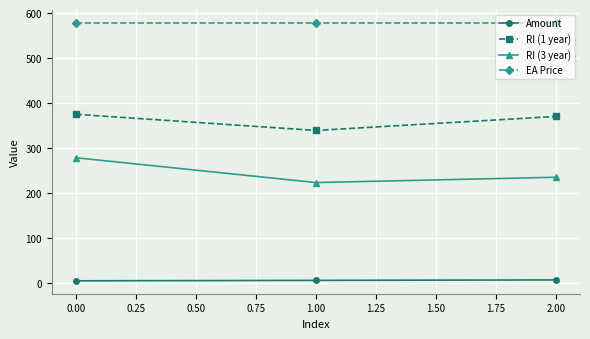

At how many categories does at least one series exceed 11?

3